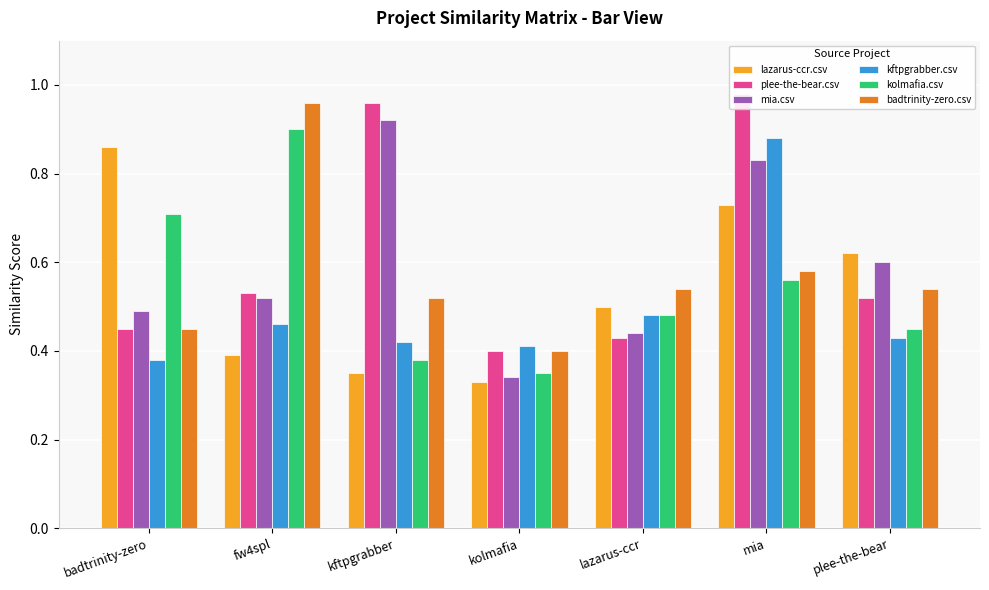

What is the sum of all kftpgrabber.csv values?

3.5